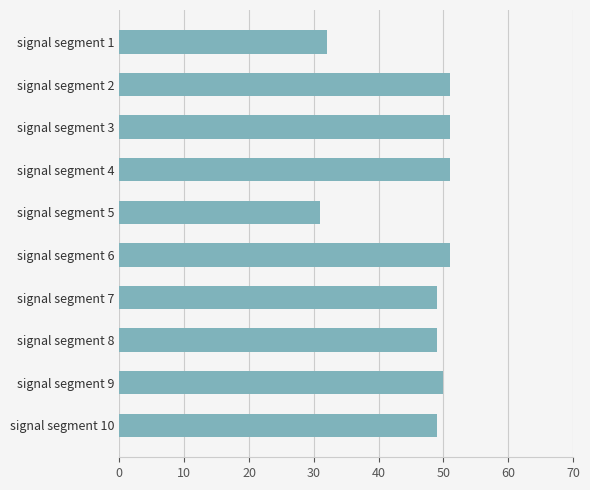

True or false: the data shows 65 at signal segment 7.

False